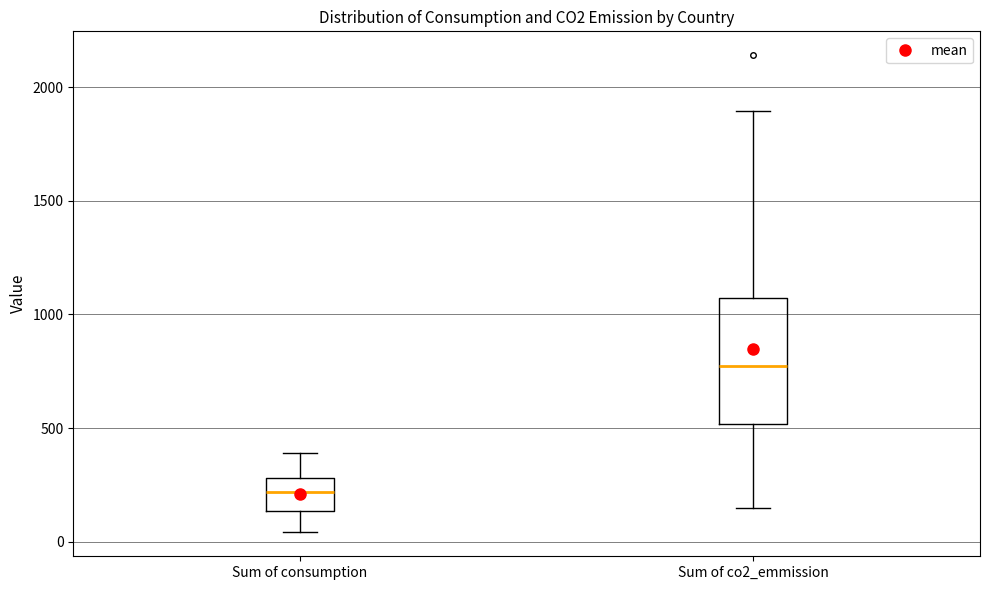

Where does the median line of the box for Sum of co2_emmission sit on the y-axis? The values are not printed on the chart, so give them approximately, as read against the axis.

750